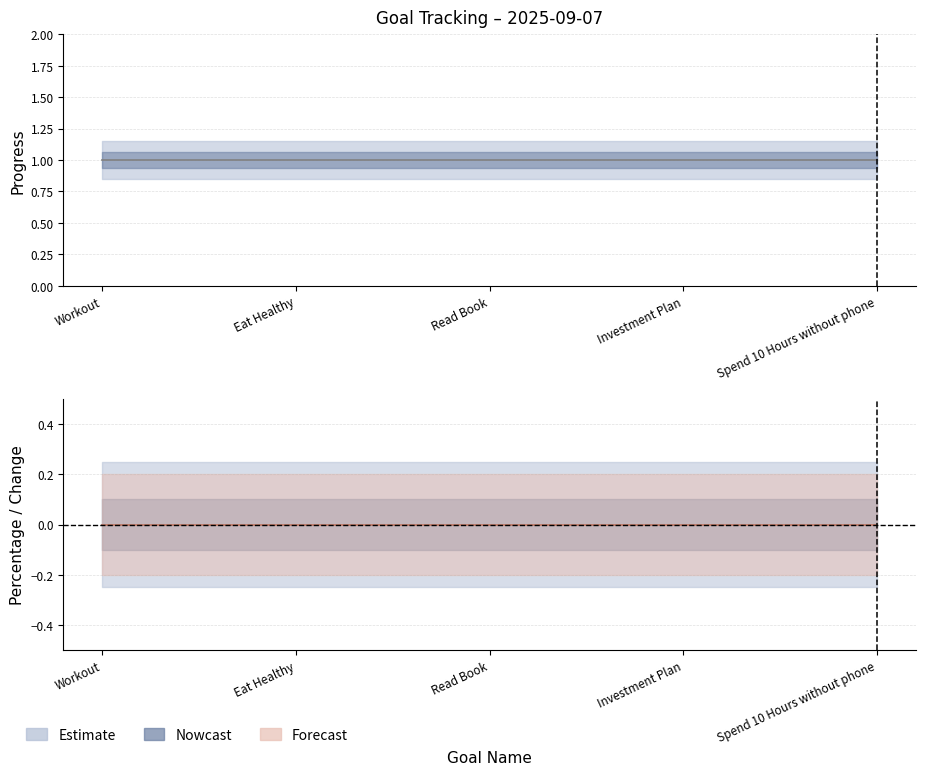

At which category is the sum across all series the highest?

Workout